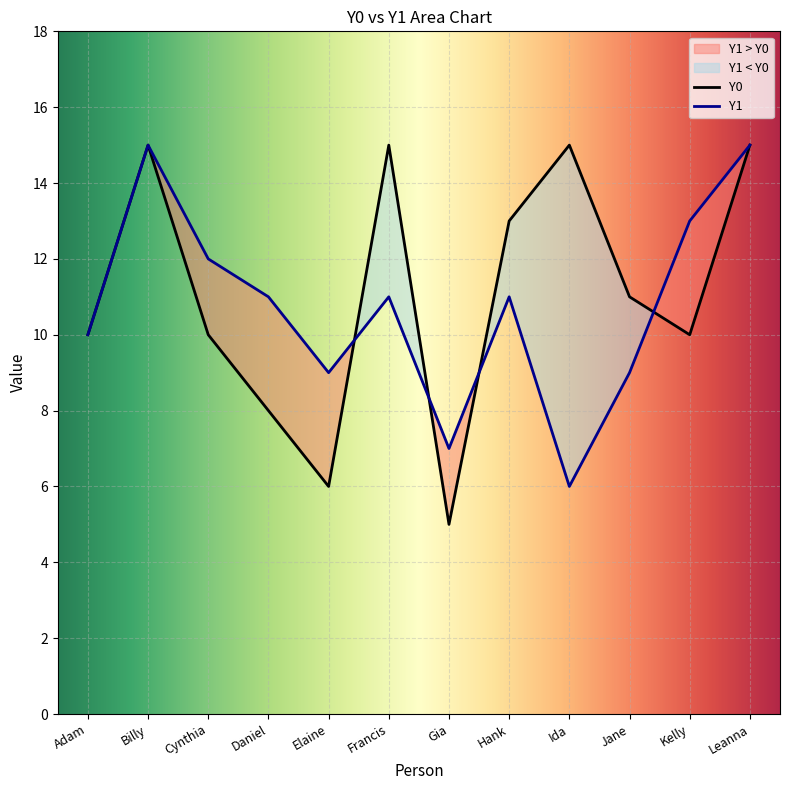

What are all the series names shown in the legend?

Y0, Y1